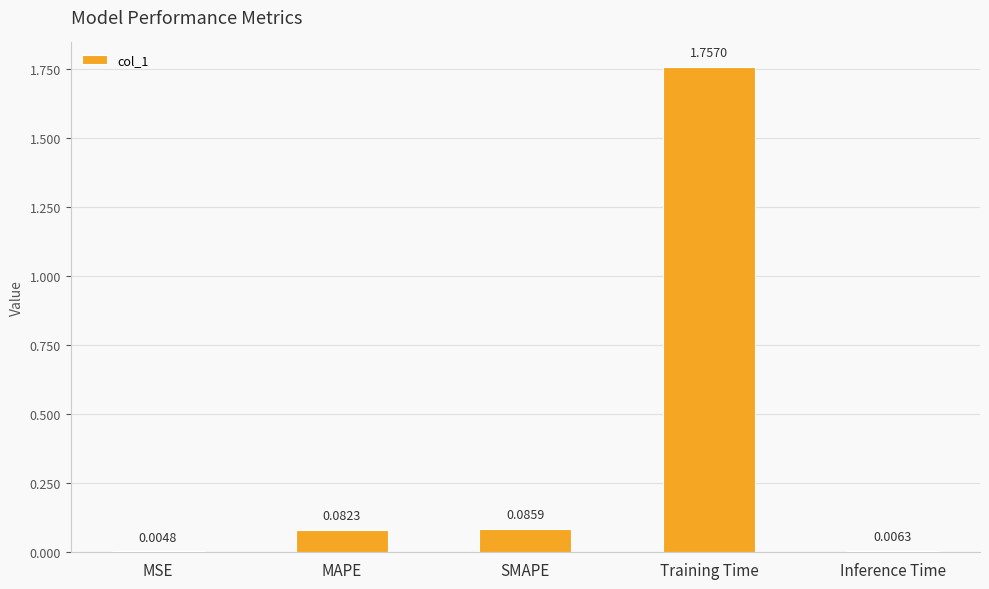

Between Training Time and MAPE, which is larger?

Training Time